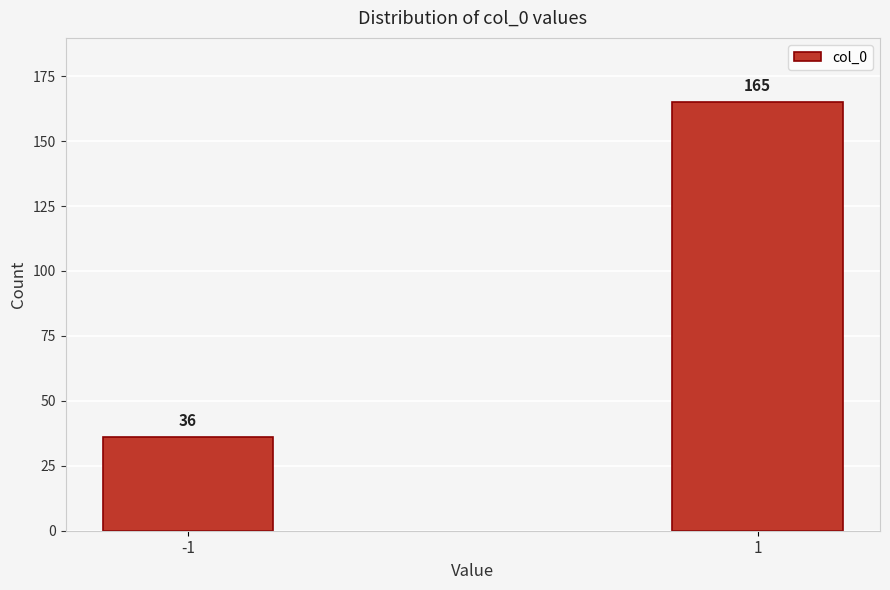

Reading left to right, transcribe all the data shown in this chart.

36	165